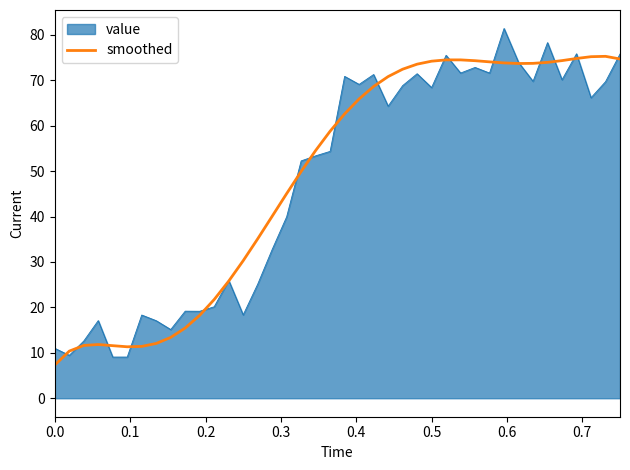

How many lines are shown in the chart?

2